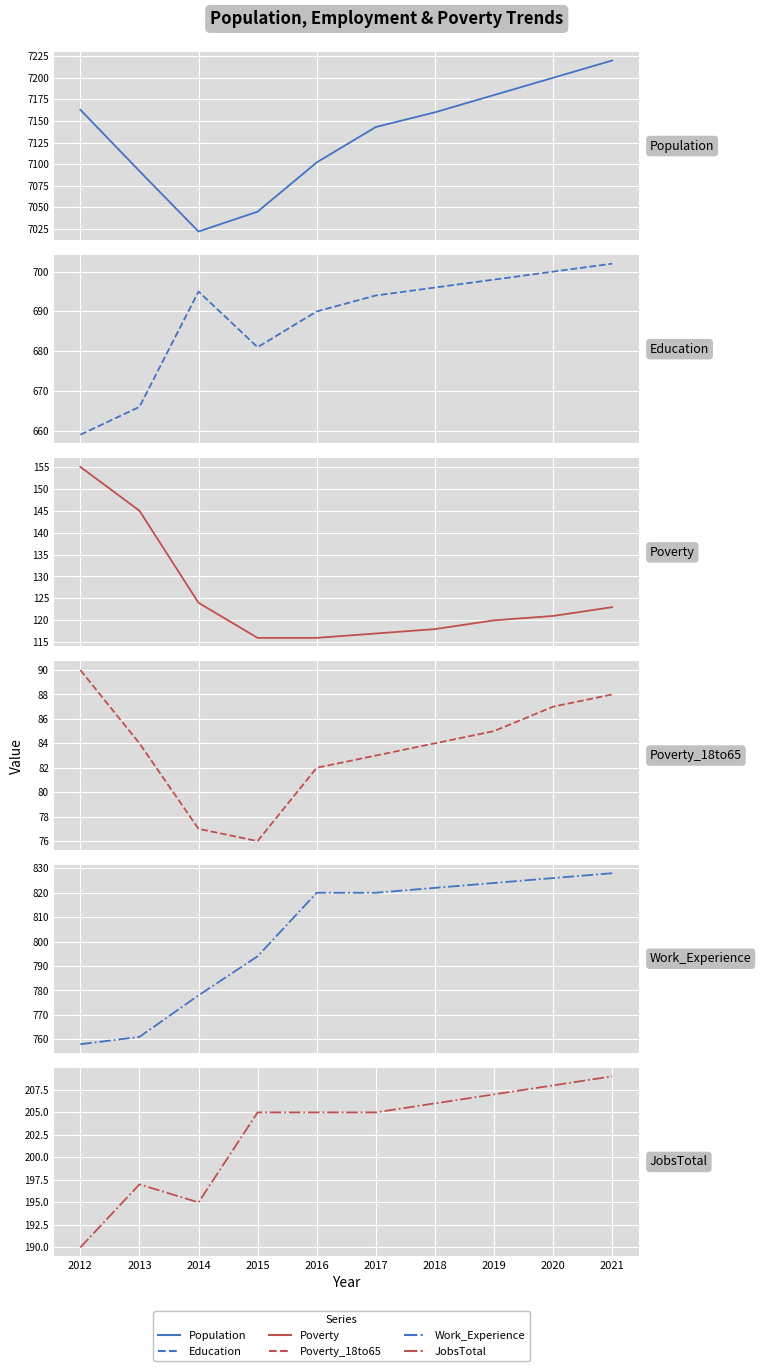

Which category has the highest value across all series?

2021